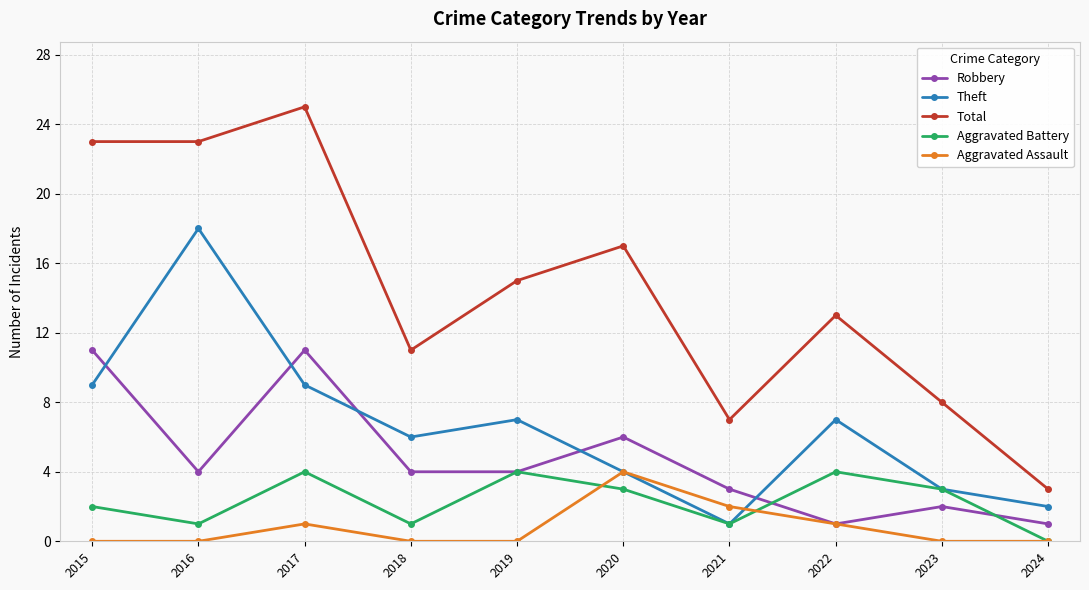

At 2017, list the series in order from largest to smallest.

Total, Robbery, Theft, Aggravated Battery, Aggravated Assault